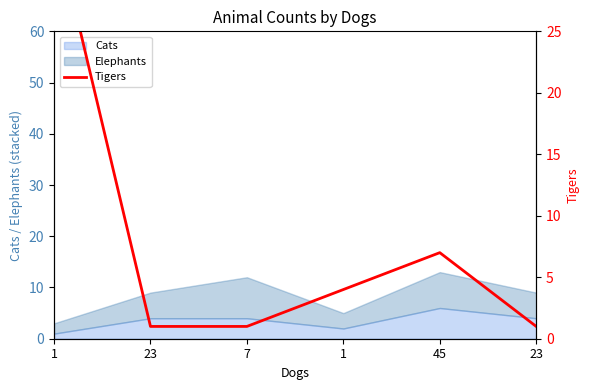

Reading left to right, list all the values displayed in this chart.

1=34	23=1	7=1	1=4	45=7	23=1